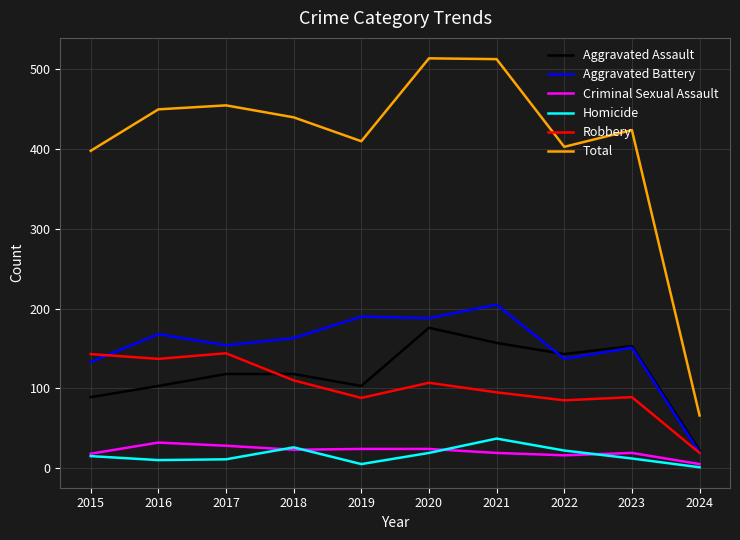

What is the sum of the Aggravated Battery values at 2023 and 2024?

170